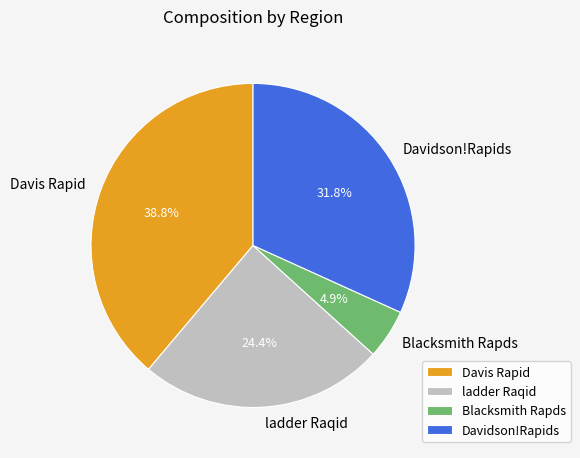

What is the ratio of the value at Davidson!Rapids to the value at ladder Raqid?

1.3